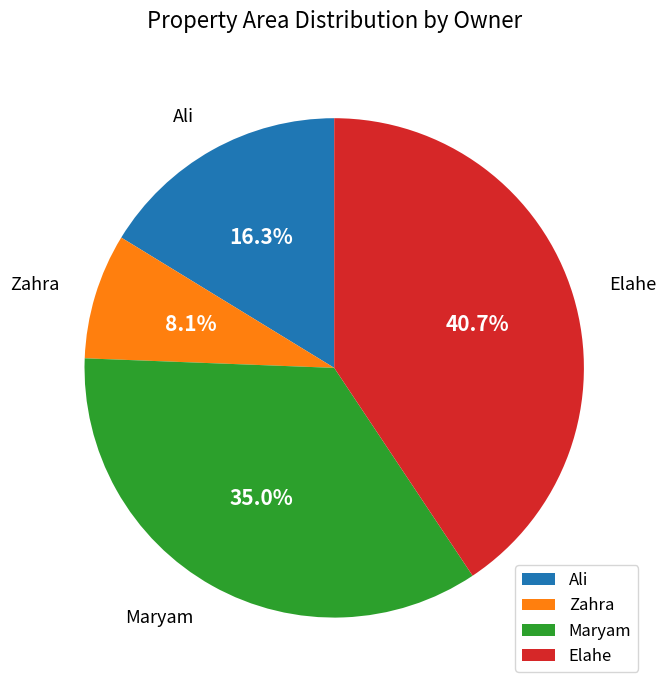

How many slices are in this pie chart?

4